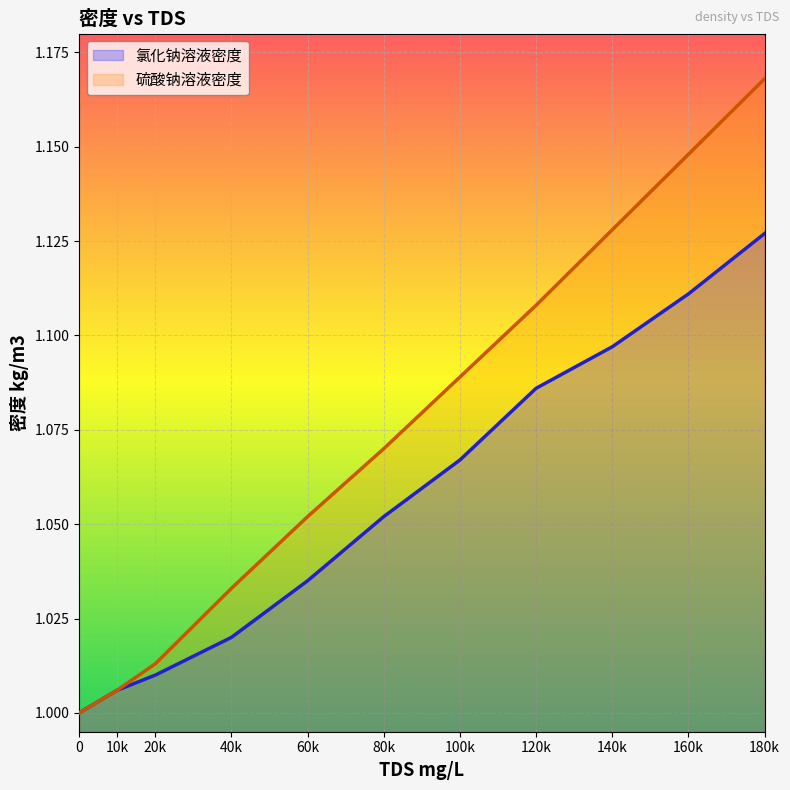

Rank the series by their maximum value, from lowest to highest.

氯化钠溶液密度, 硫酸钠溶液密度